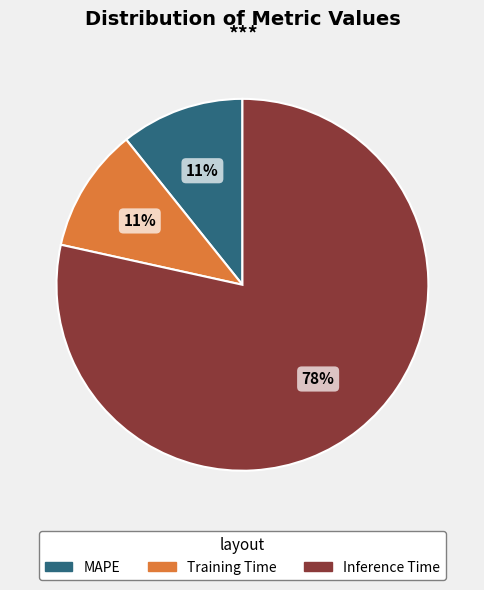

How many slices are in this pie chart?

3